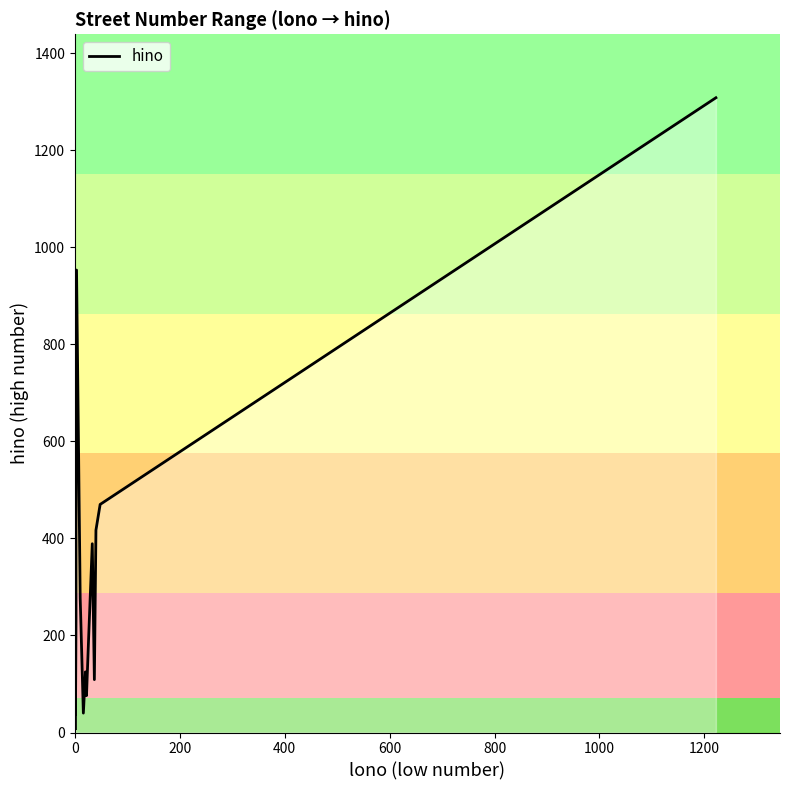

What is the average value?

301